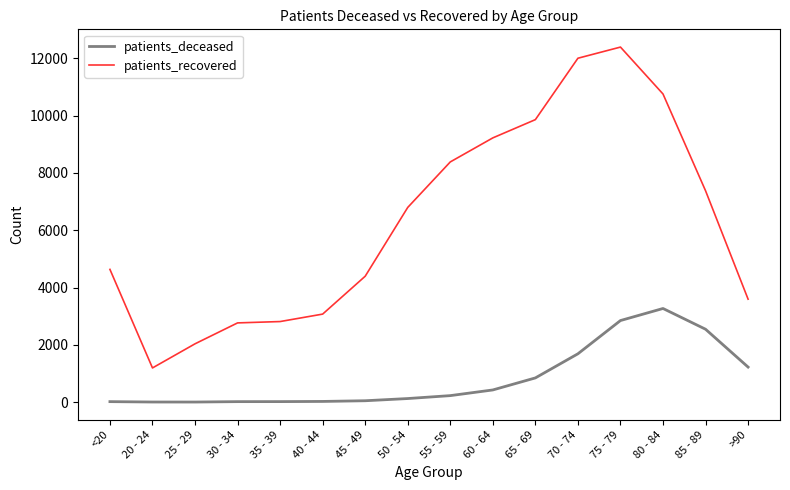

The patients_recovered series shows 902 at 30 - 34. True or false?

False